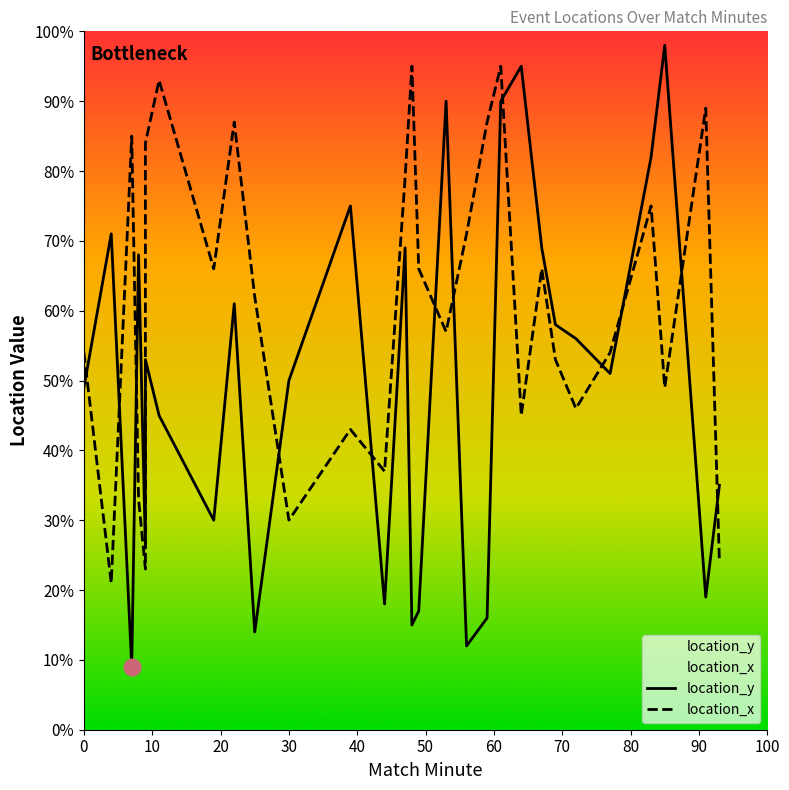

What is the sum of all location_y values?

1441